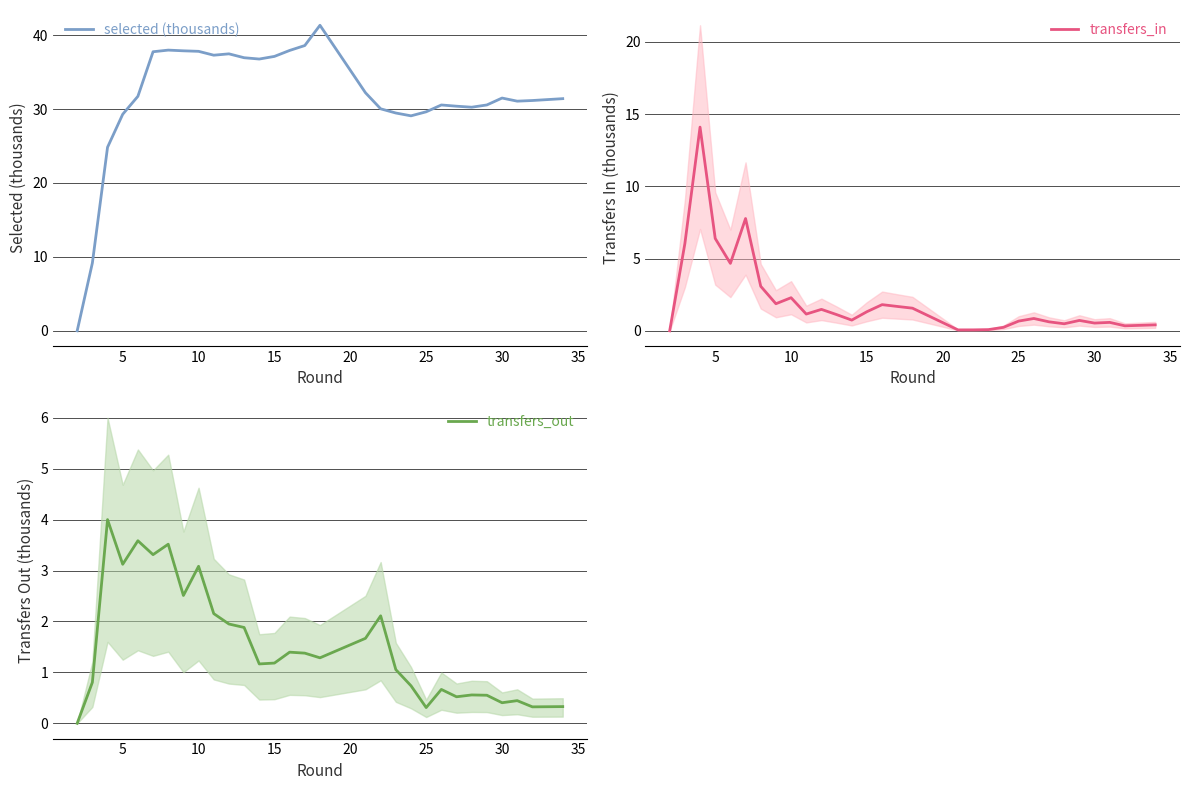

How many lines are shown in the chart?

3